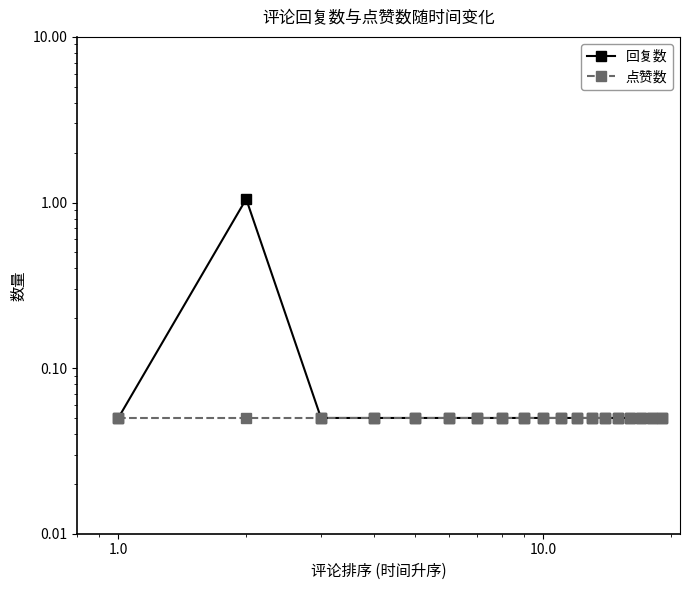

What are all the series names shown in the legend?

回复数, 点赞数